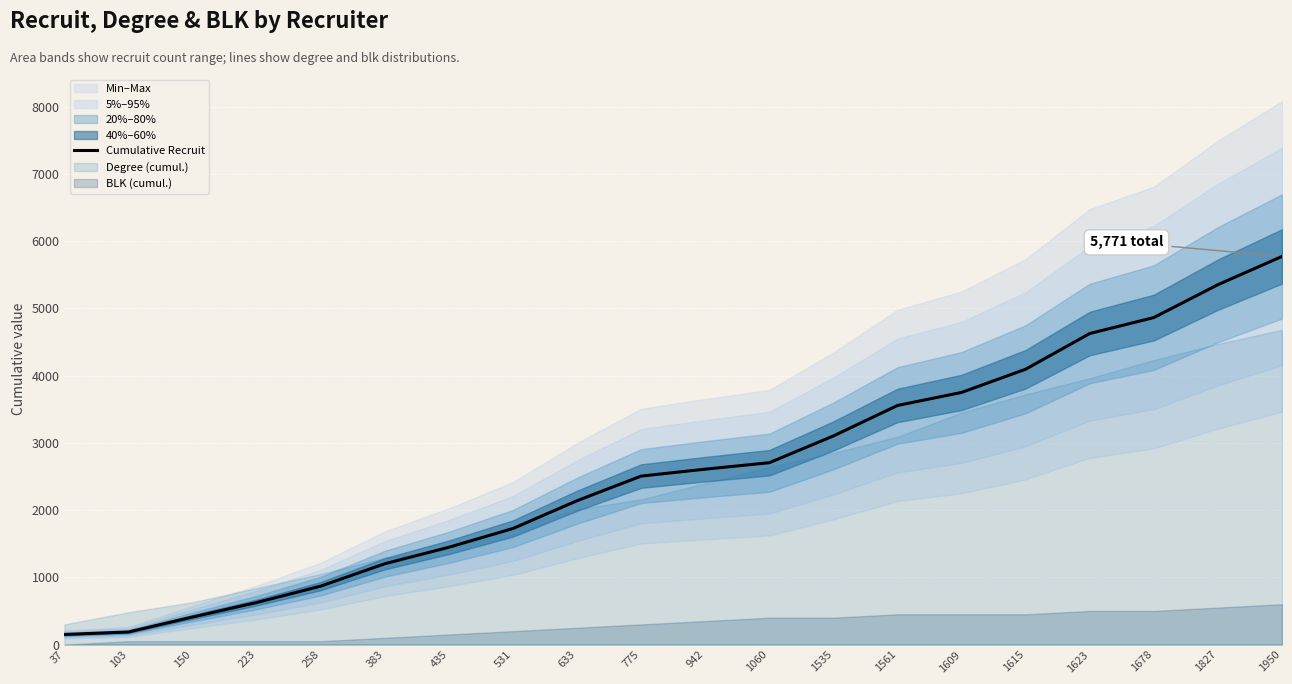

True or false: the data shows 1726 at 531.

True